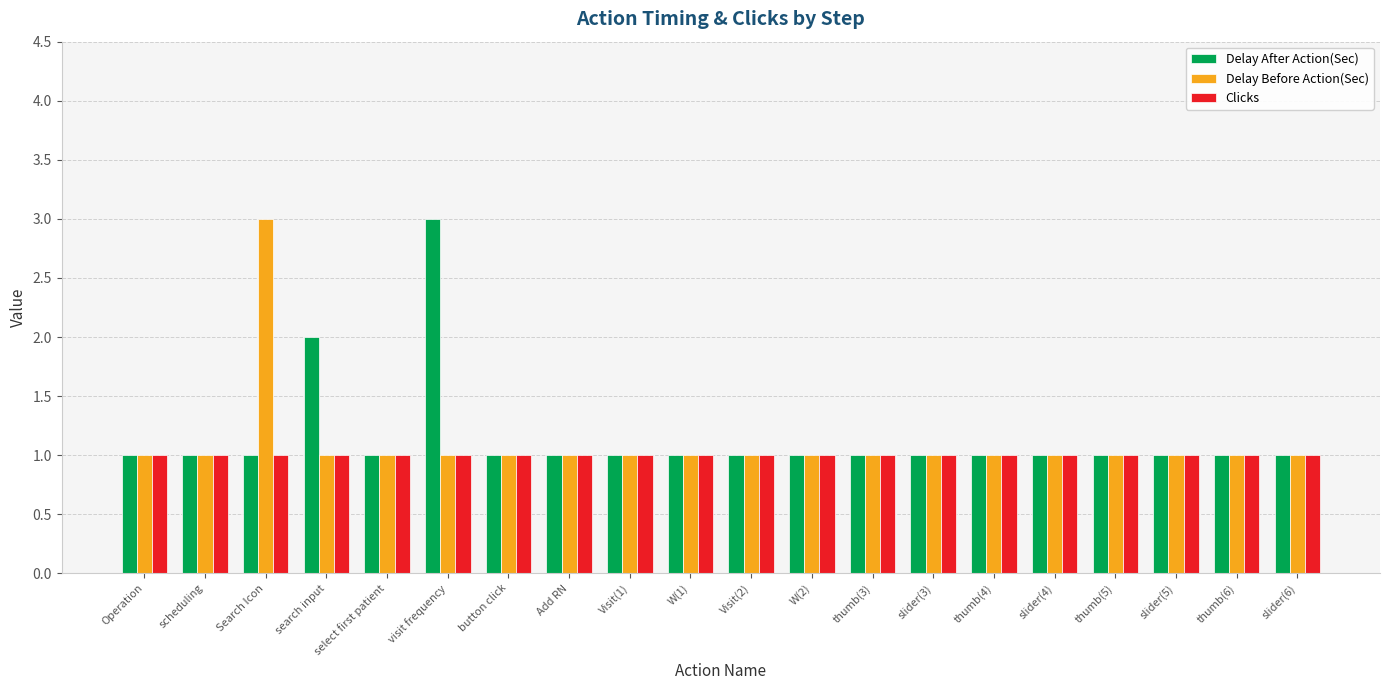

Which series changed the most between search input and slider(4)?

Delay After Action(Sec)